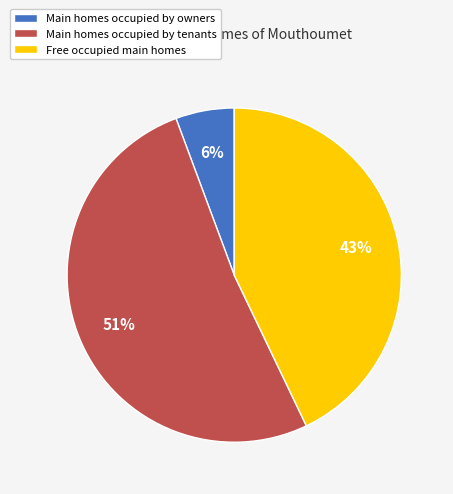

Which slice is the largest?

Main homes occupied by tenants